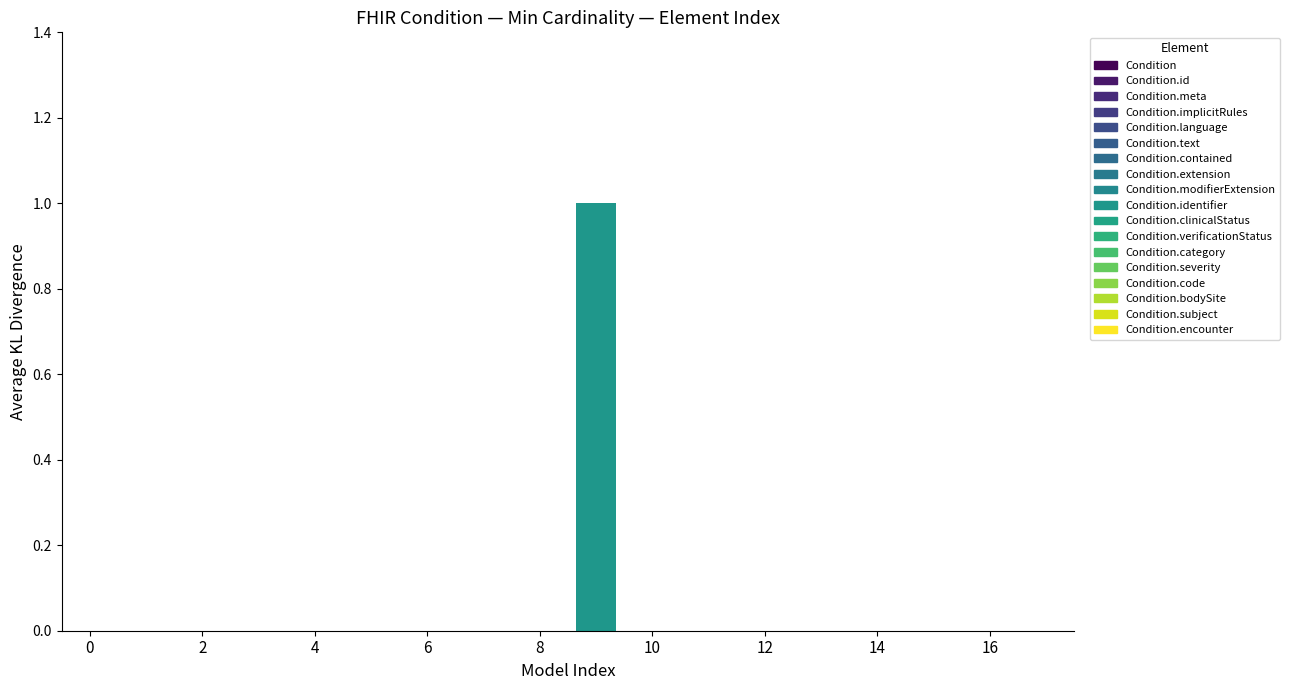

What is the label of the 9th bar from the right?

Condition.identifier